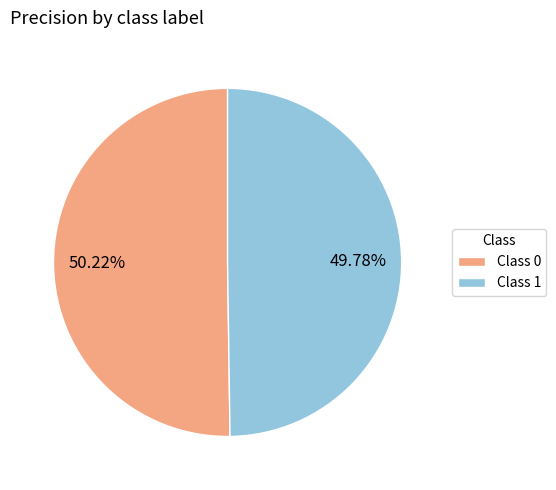

Do Class 0 and Class 1 together represent more than half of the pie?

Yes